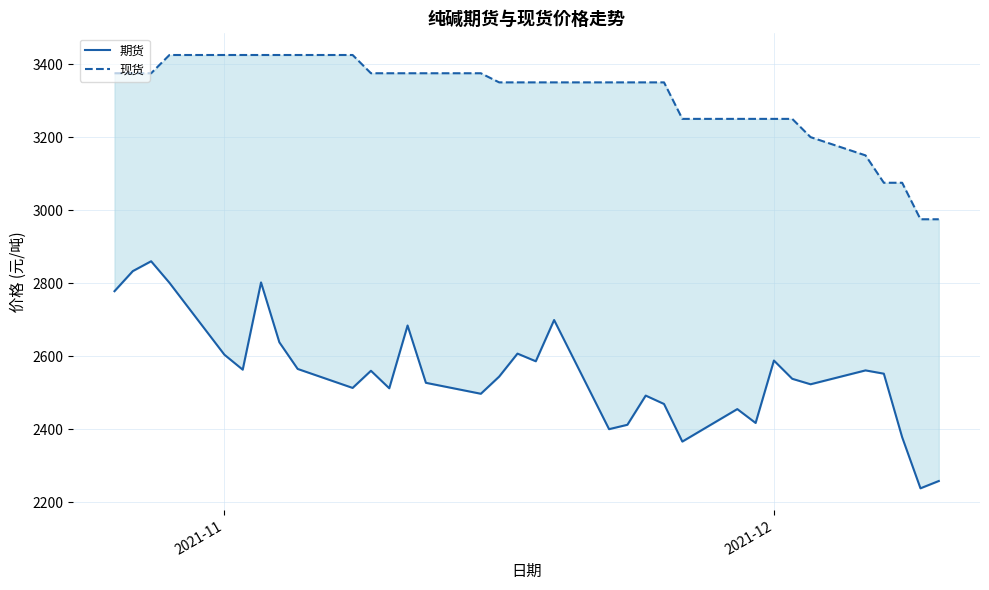

True or false: 期货 and 现货 intersect in this chart.

False